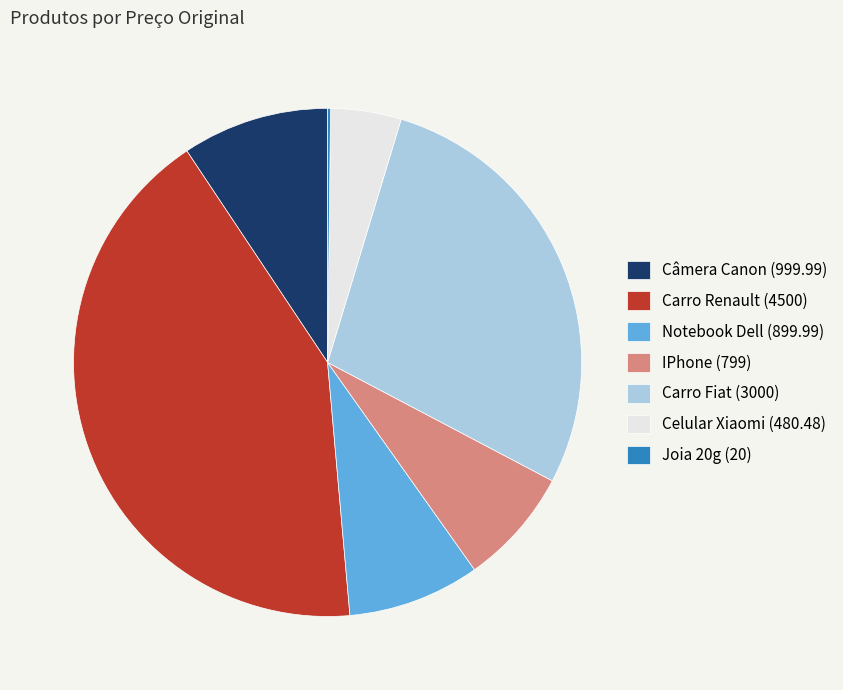

Is there a majority slice in this chart?

No